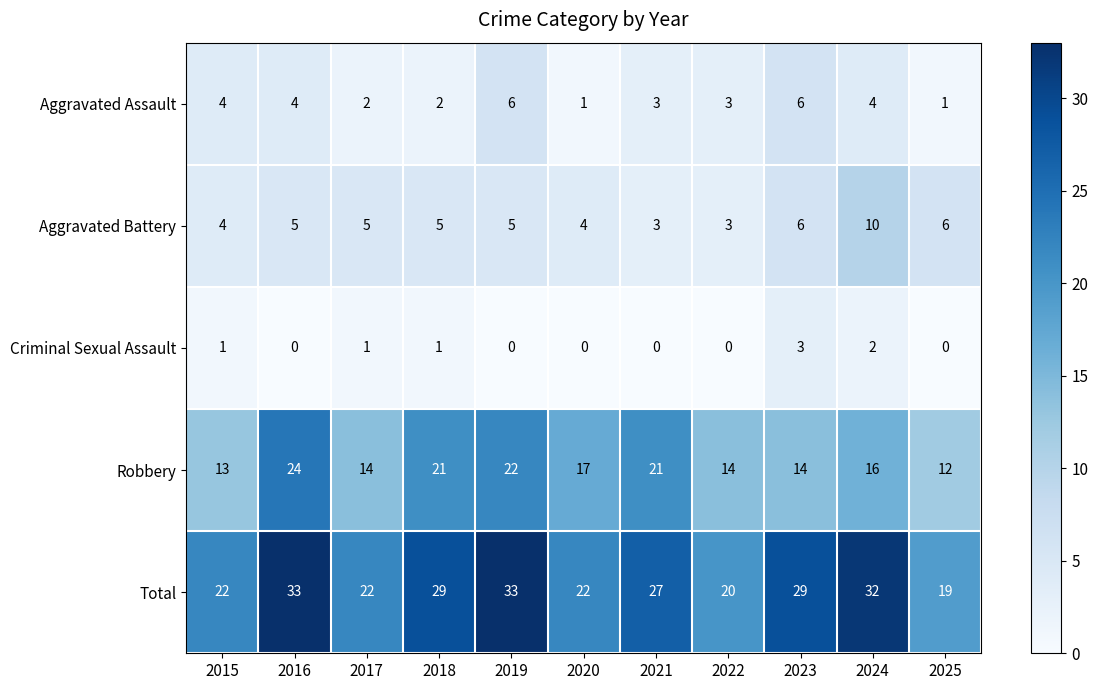

Rank the series at 2019 from lowest to highest value.

Criminal Sexual Assault, Aggravated Battery, Aggravated Assault, Robbery, Total